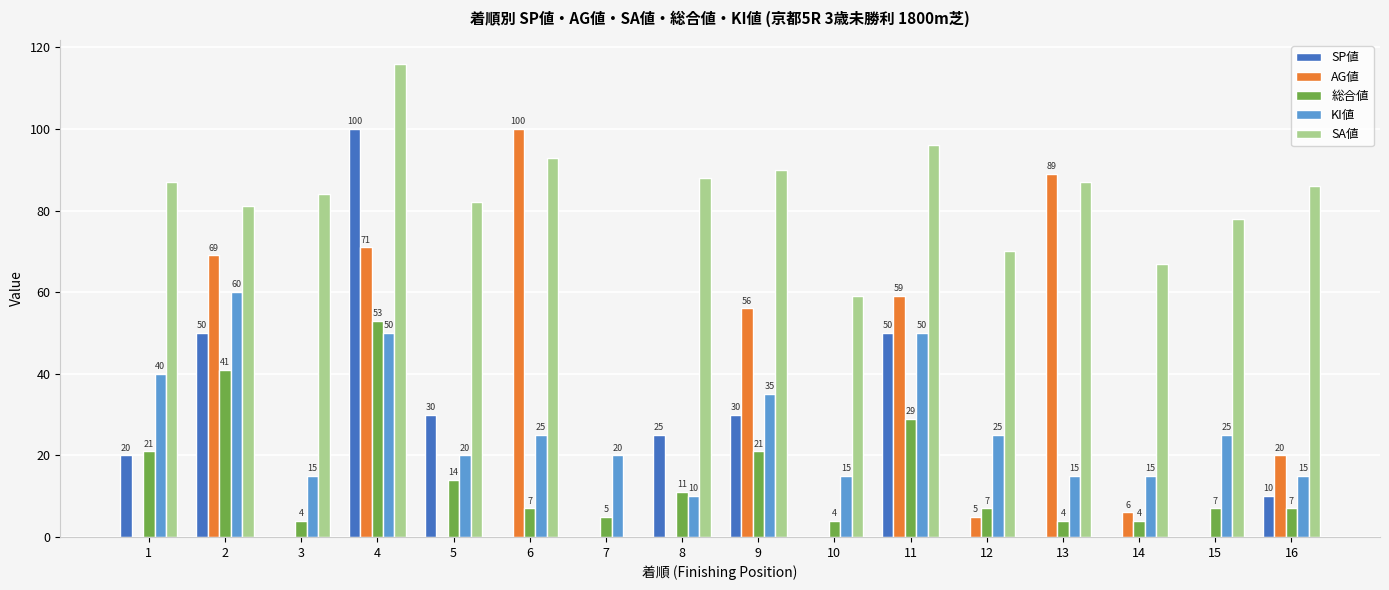

Which series has the largest total across all categories?

SA値